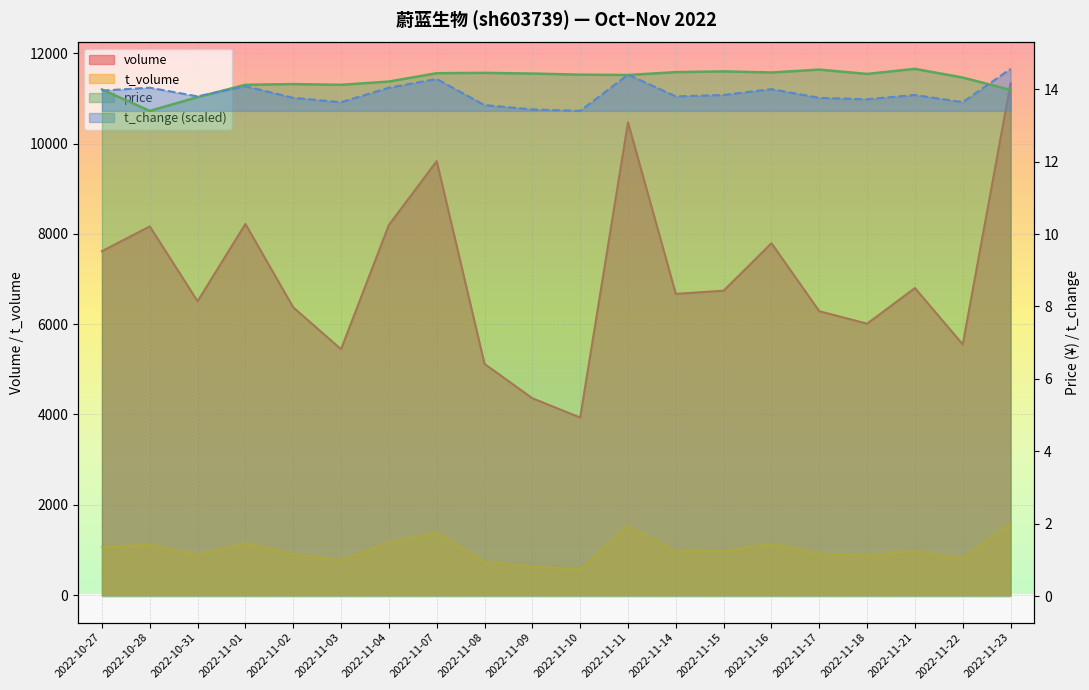

At which category is the sum across all series the highest?

2022-11-23